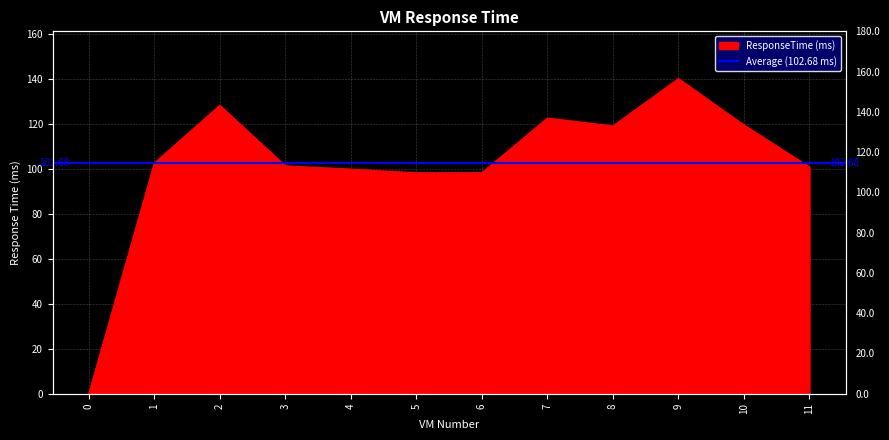

At which category does the data reach its first local peak?

2